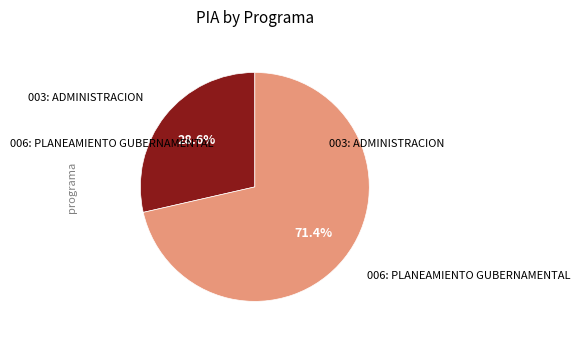

Which has a higher value, 003: ADMINISTRACION or 006: PLANEAMIENTO GUBERNAMENTAL?

006: PLANEAMIENTO GUBERNAMENTAL